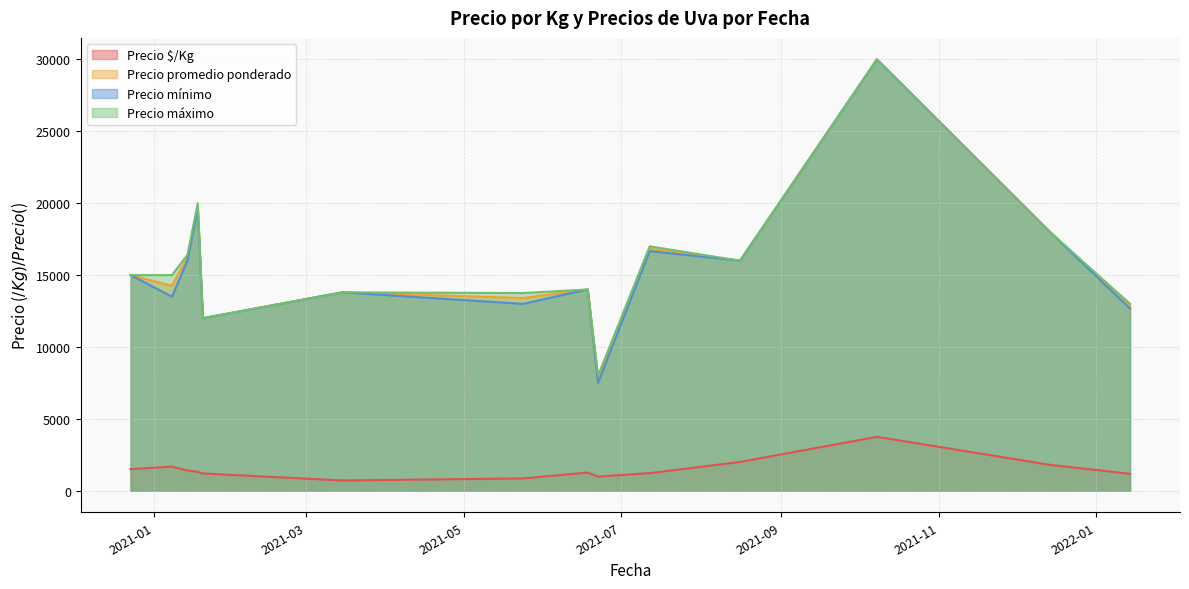

True or false: Precio mínimo and Precio $/Kg cross at least once.

False